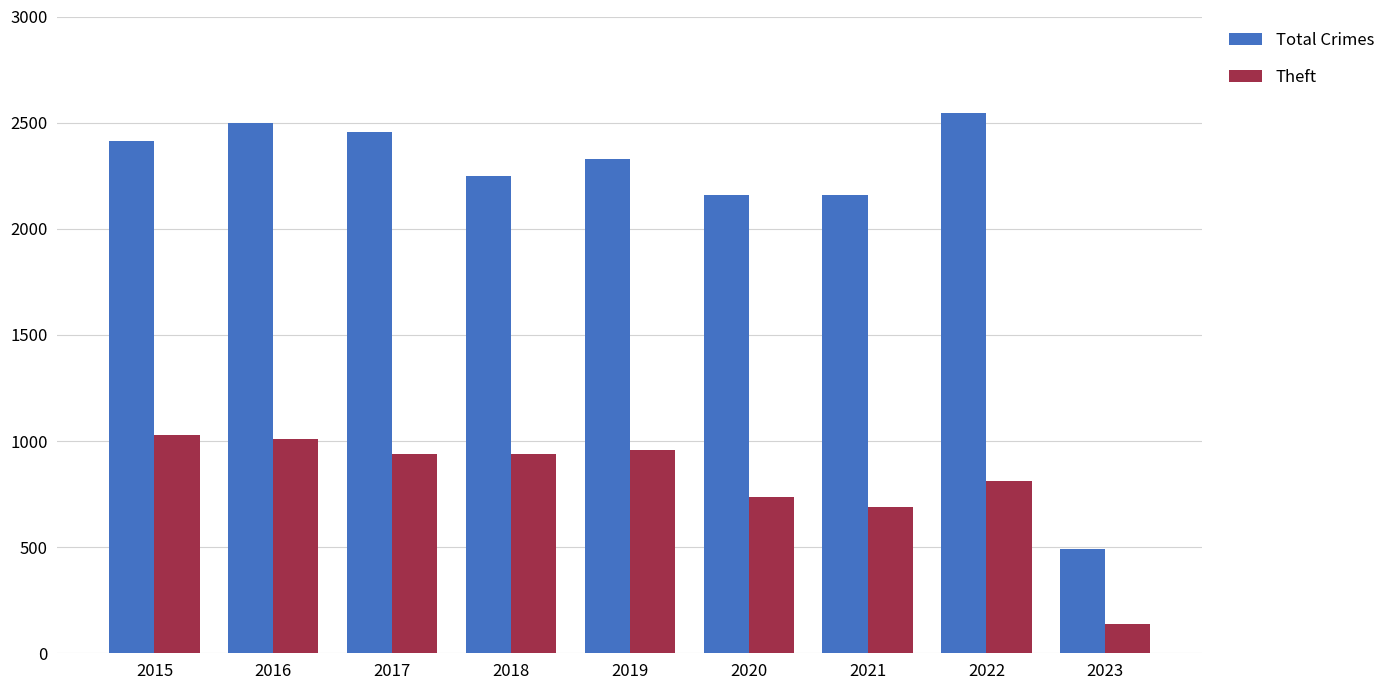

Is the value of Total Crimes at 2017 greater than the value of Theft at 2017?

Yes